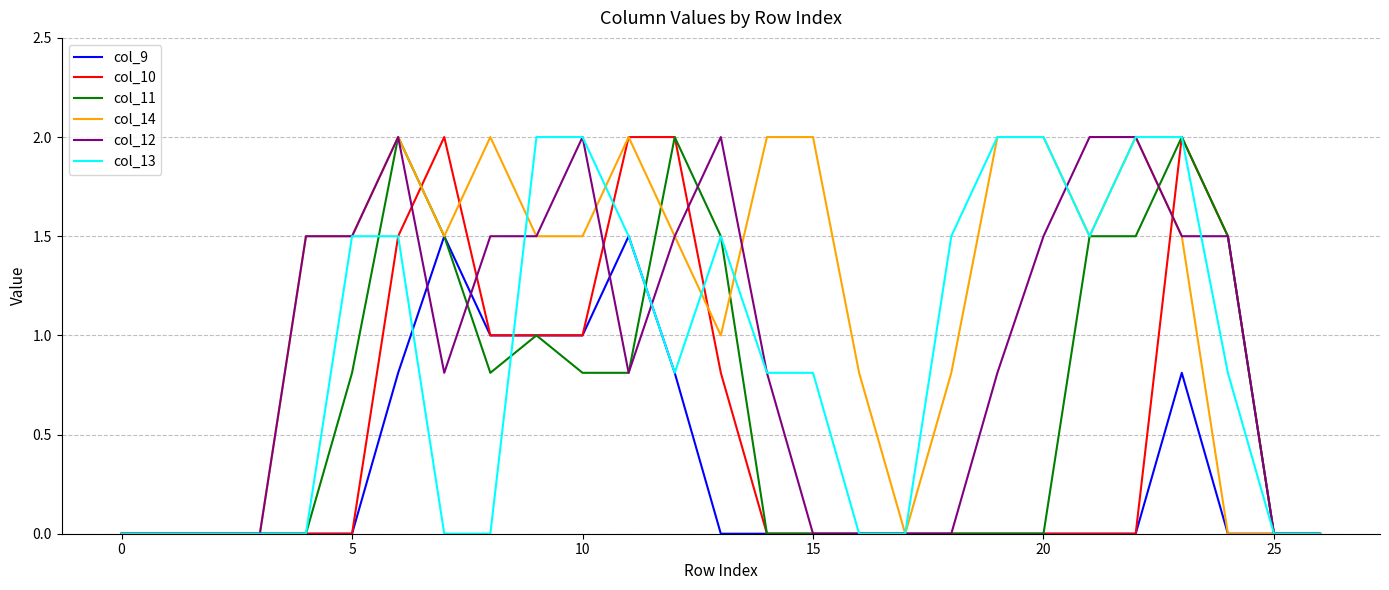

Which series has the largest total across all categories?

col_14